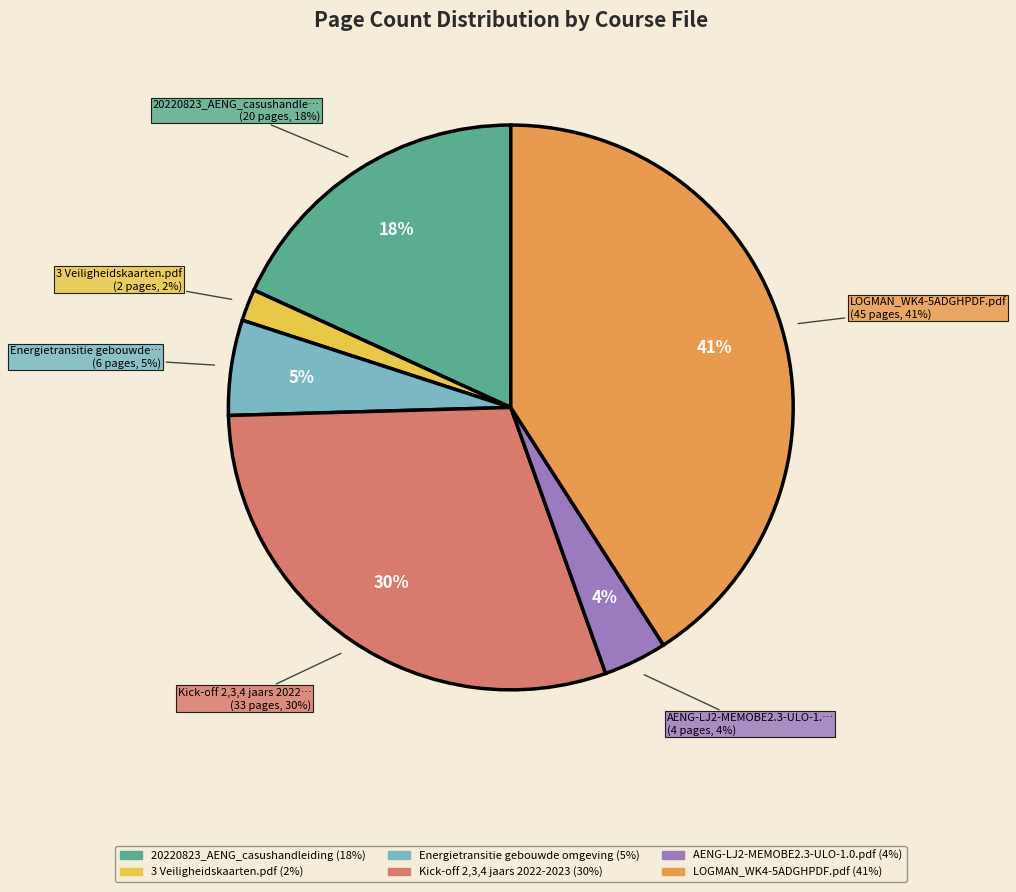

Which slice is the largest?

LOGMAN_WK4-5ADGHPDF.pdf